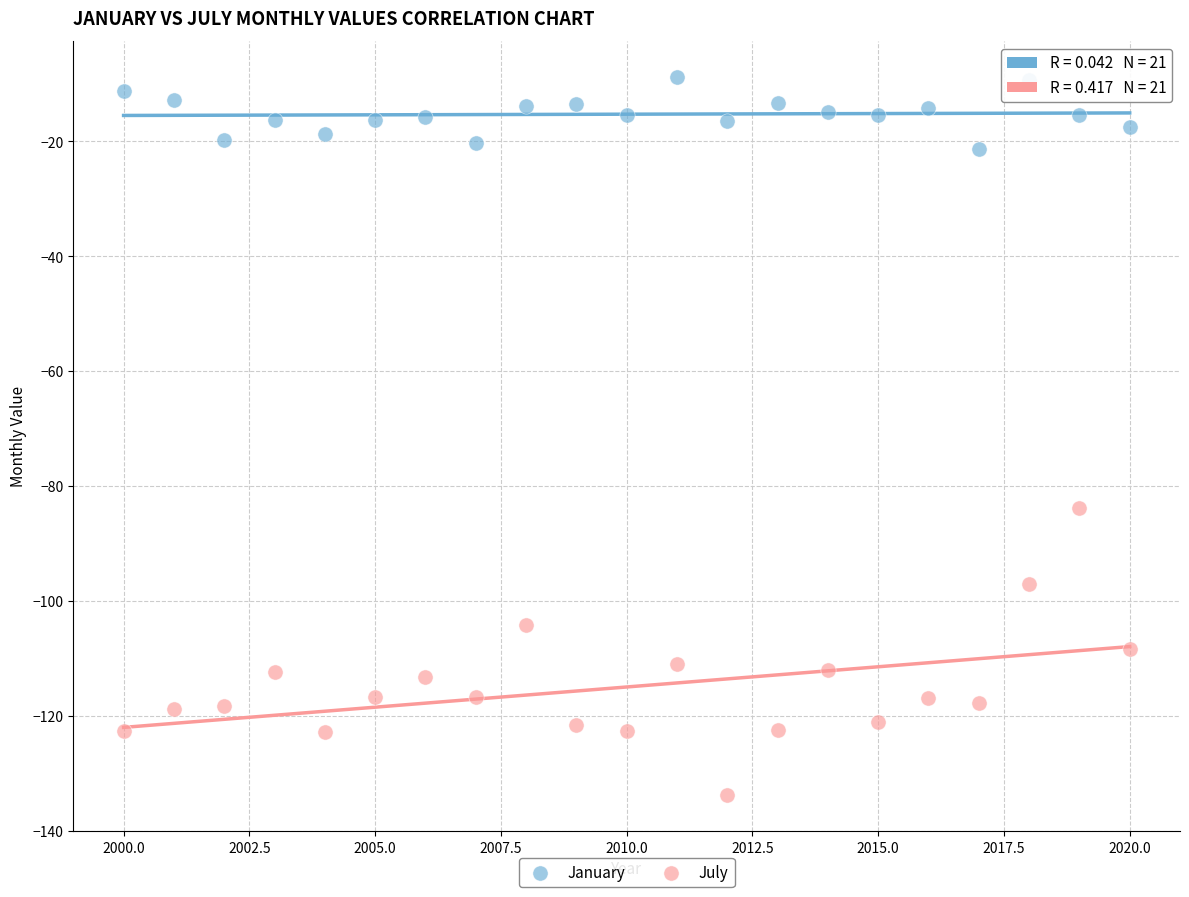

Across all data points, what is the range of X values (max minus min)?

20.0